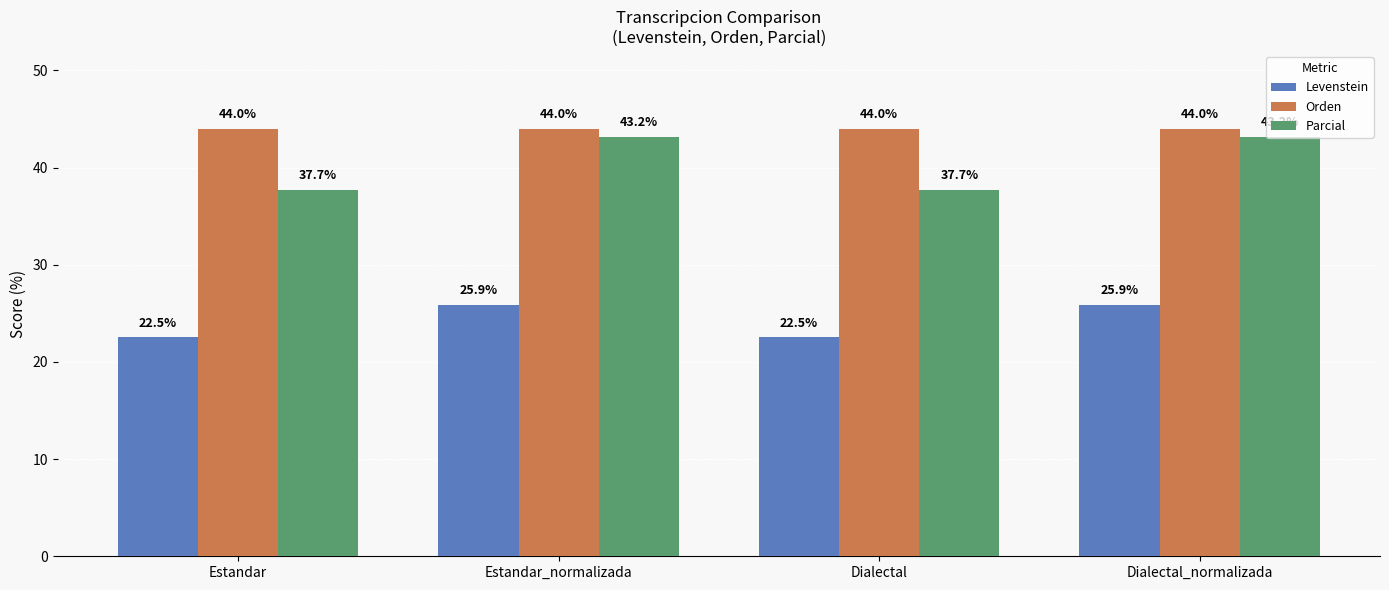

What is the lowest value of the Levenstein series?

22.5